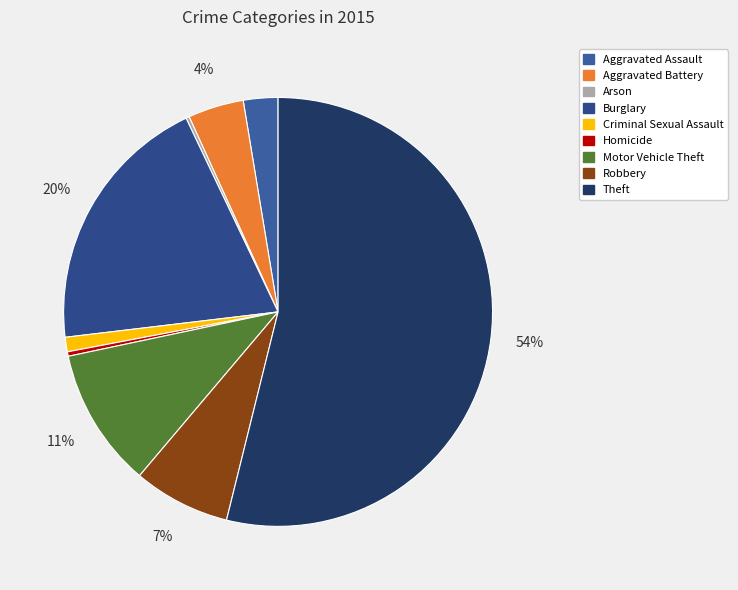

Is there any slice that represents more than half of the pie?

Yes